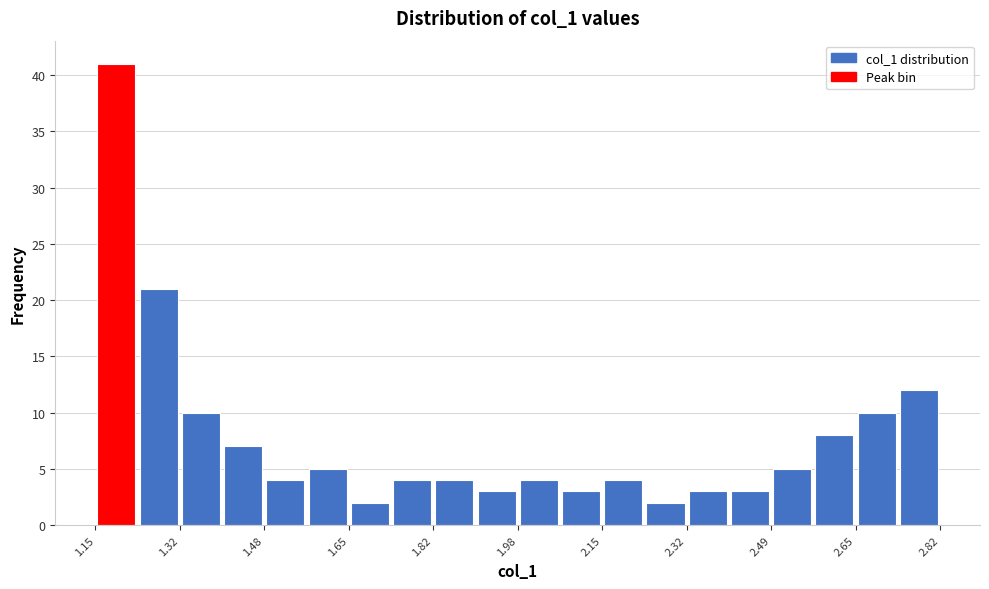

Reading left to right, transcribe this chart: for each bar, give the range it covers on the x-axis and its height. Neither the bar edges nor the heights are printed on the chart, so give them approximately, as read against the axes.

1.16 to 1.24: 41
1.24 to 1.32: 21
1.32 to 1.40: 10
1.40 to 1.48: 7
1.48 to 1.56: 4
1.56 to 1.66: 5
1.66 to 1.74: 2
1.74 to 1.82: 4
1.82 to 1.90: 4
1.90 to 1.98: 3
1.98 to 2.06: 4
2.06 to 2.16: 3
2.16 to 2.24: 4
2.24 to 2.32: 2
2.32 to 2.40: 3
2.40 to 2.48: 3
2.48 to 2.56: 5
2.56 to 2.66: 8
2.66 to 2.74: 10
2.74 to 2.82: 12